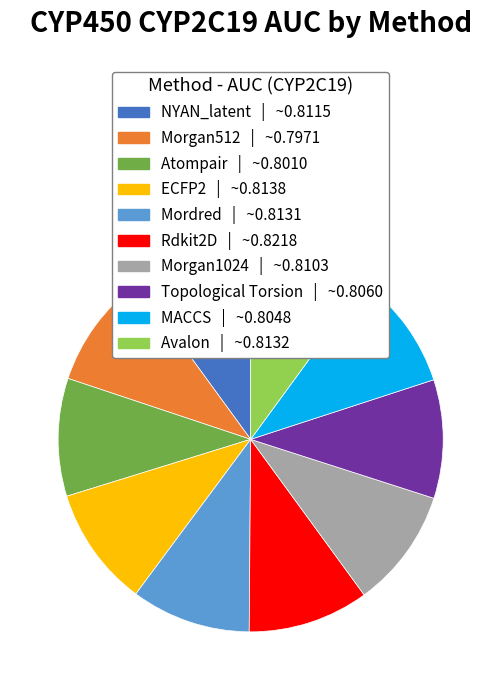

Does Rdkit2D represent more than half of the total?

No